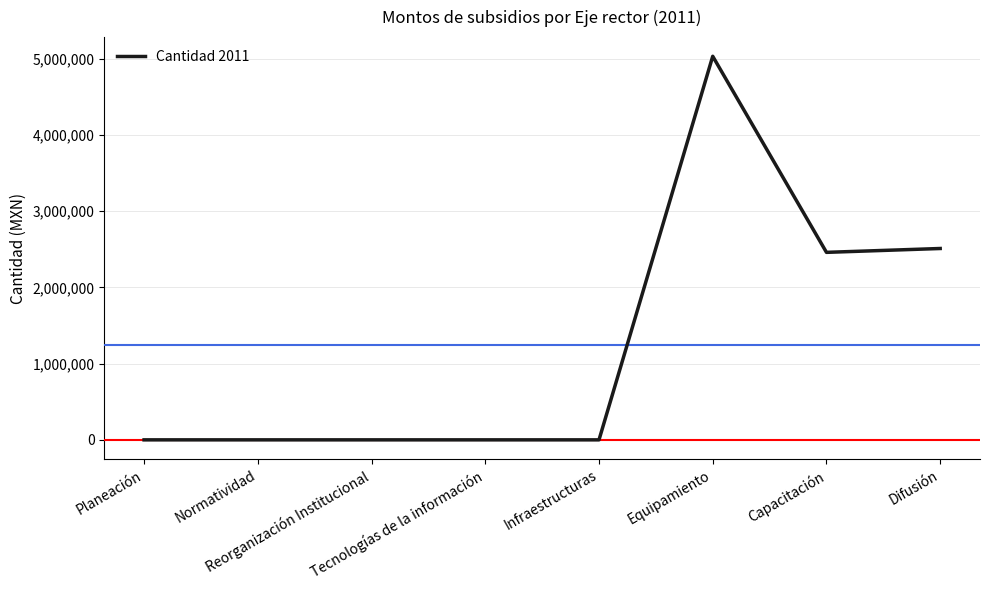

Between Normatividad and Capacitación, which is larger?

Capacitación